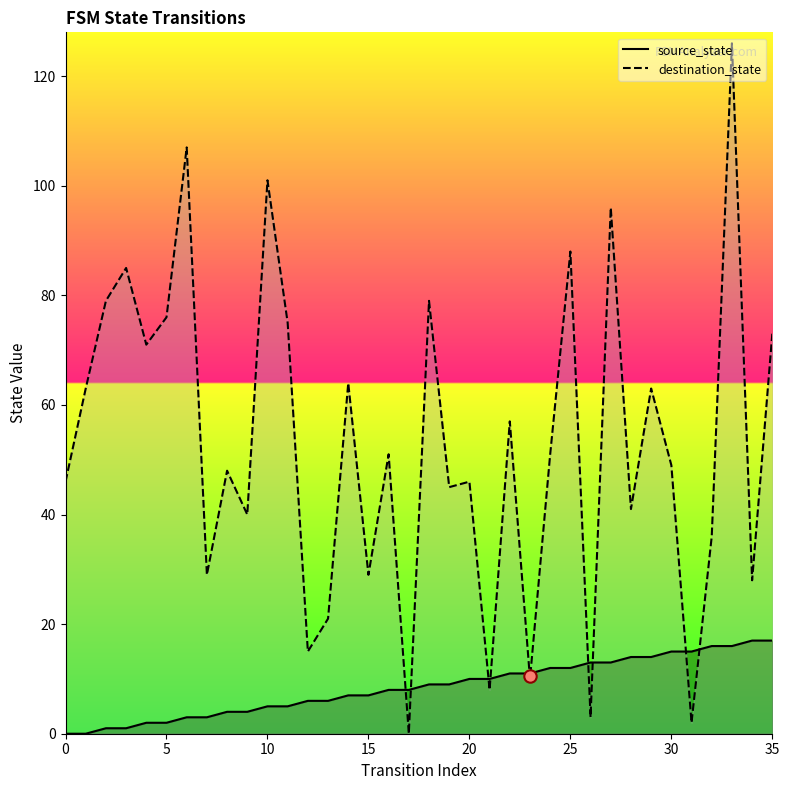

At which category is the sum across all series the highest?

33